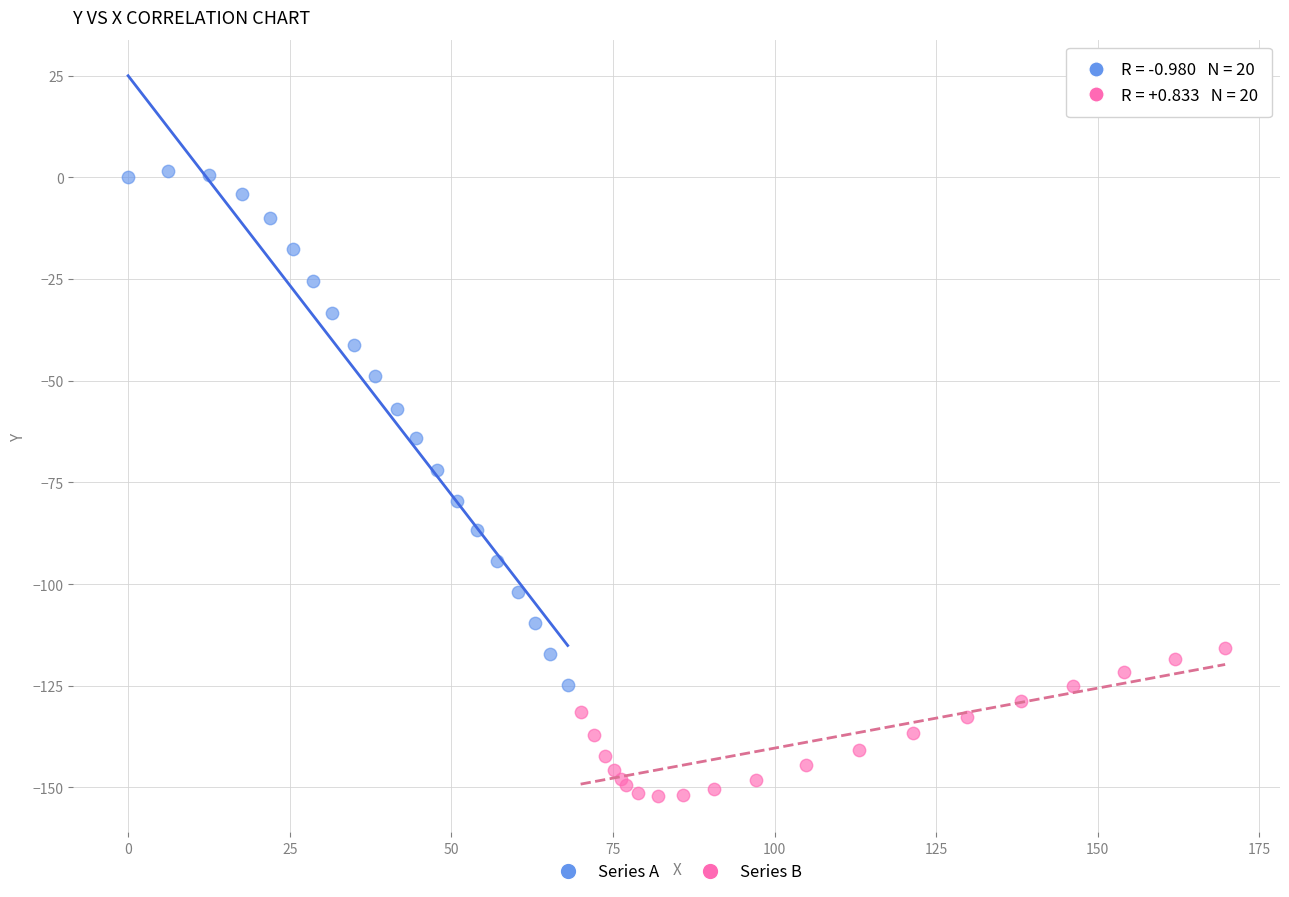

Which series reaches the maximum Y coordinate?

Series A